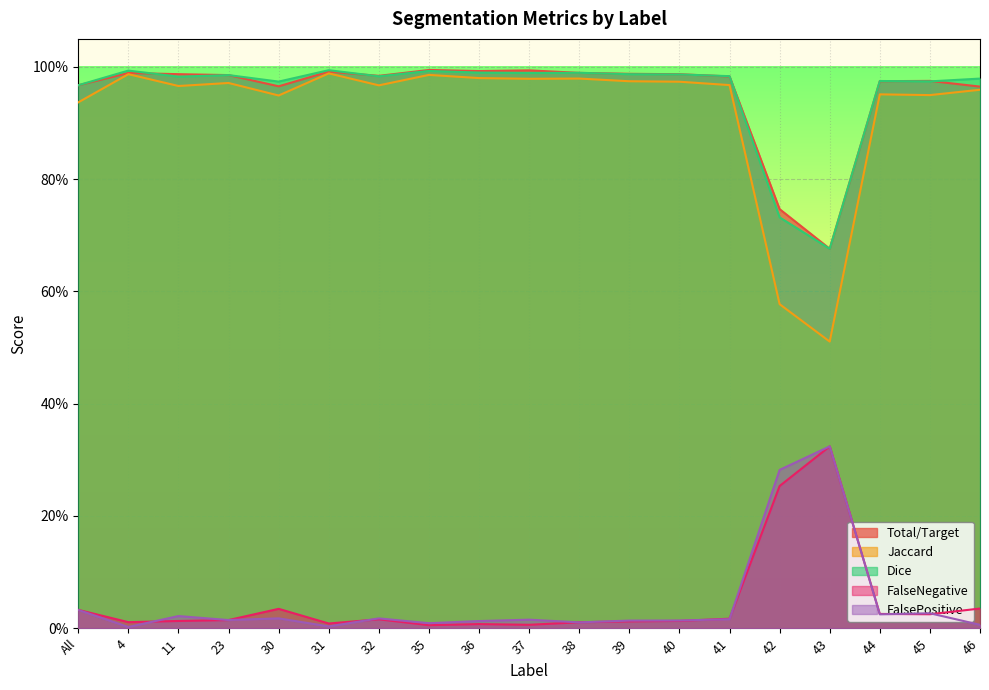

True or false: FalsePositive has more than 2 interior local peaks.

True